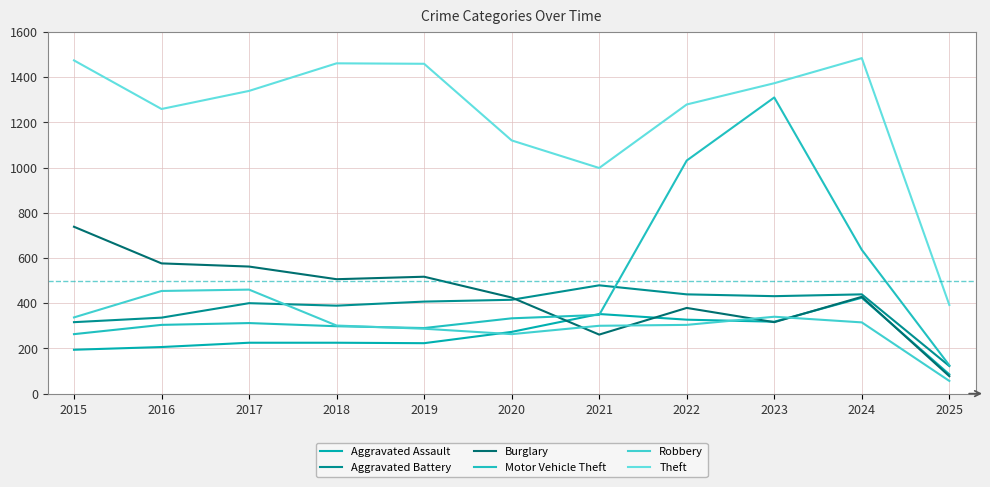

At which category does Theft reach its first local peak?

2018